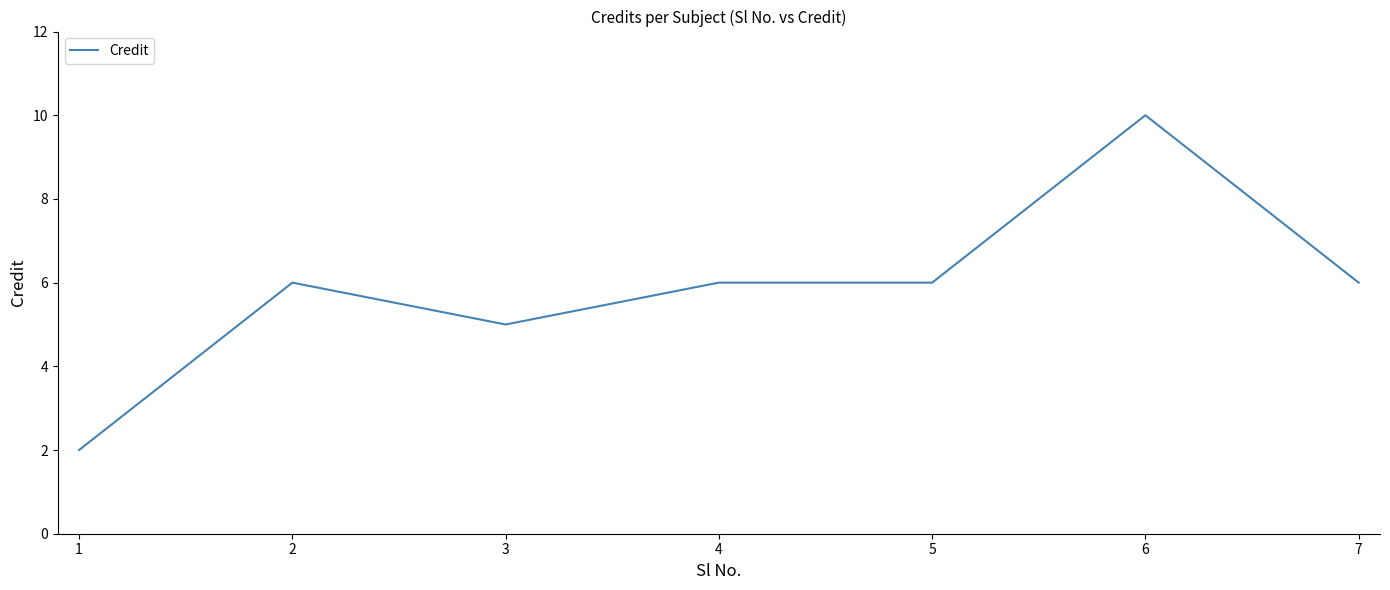

Is this an area chart (filled region under the line)?

No